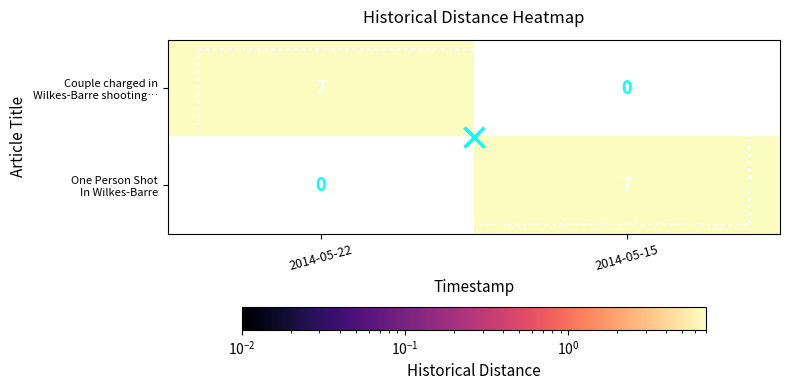

What is the difference between the highest and lowest values at 2014-05-15?

7